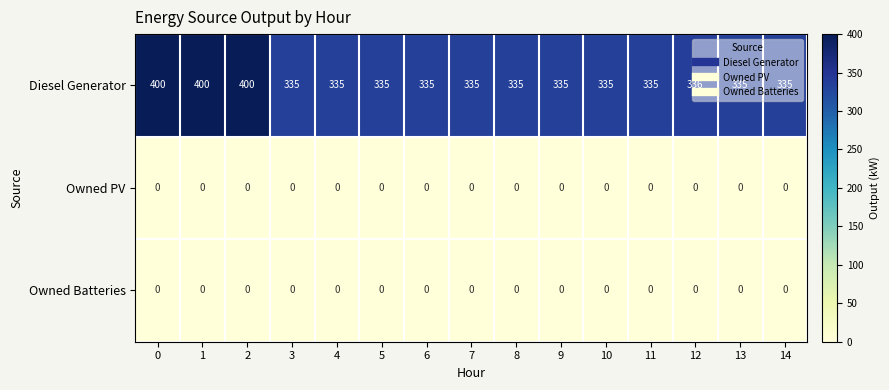

Count the number of data series in this chart.

3